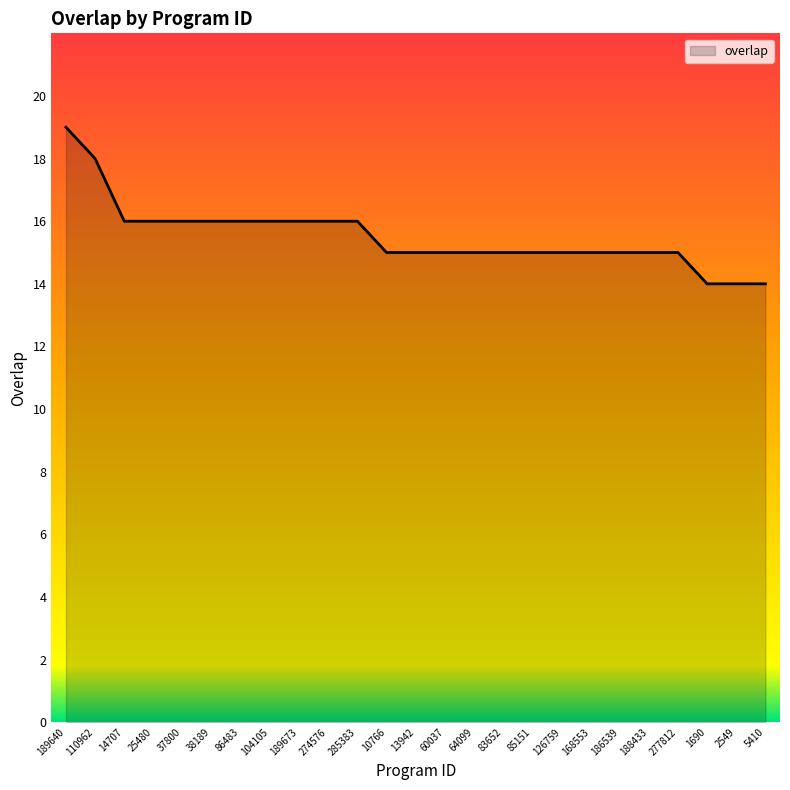

What is the change in value from 189673 to 83652?

-1